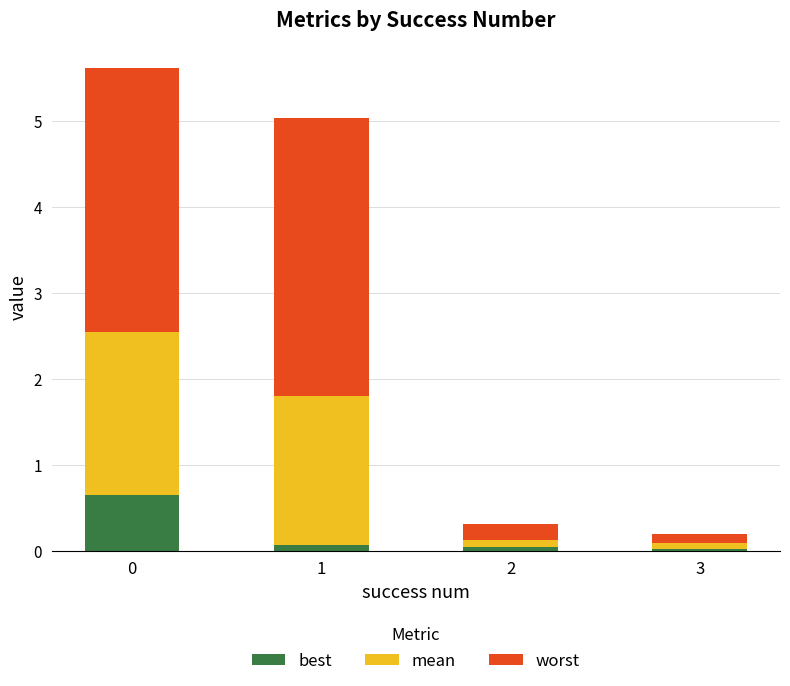

How many series are shown in this chart?

3